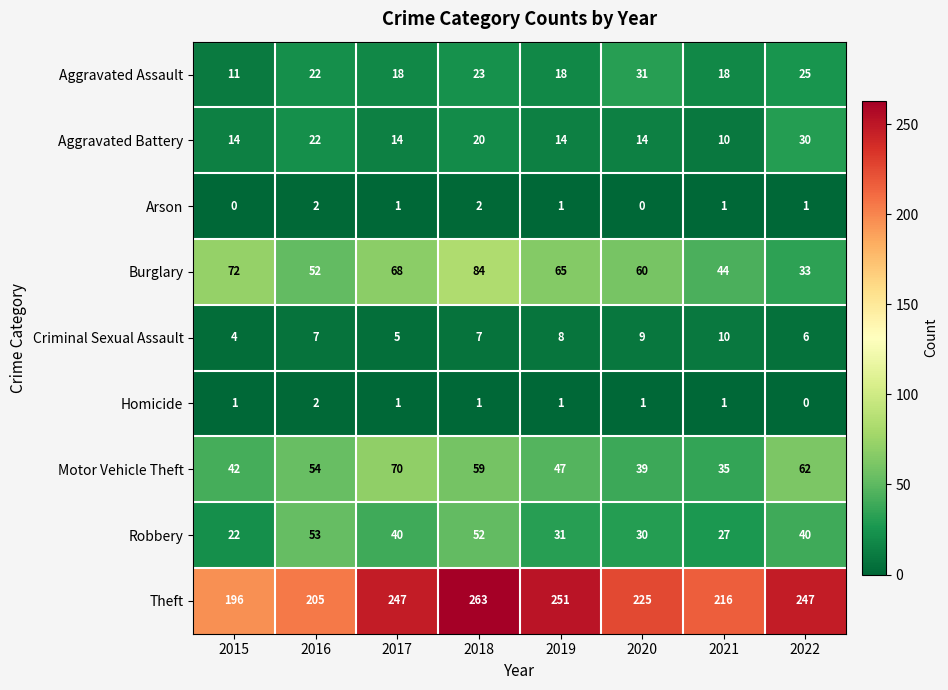

What is the maximum value shown in the chart?

263